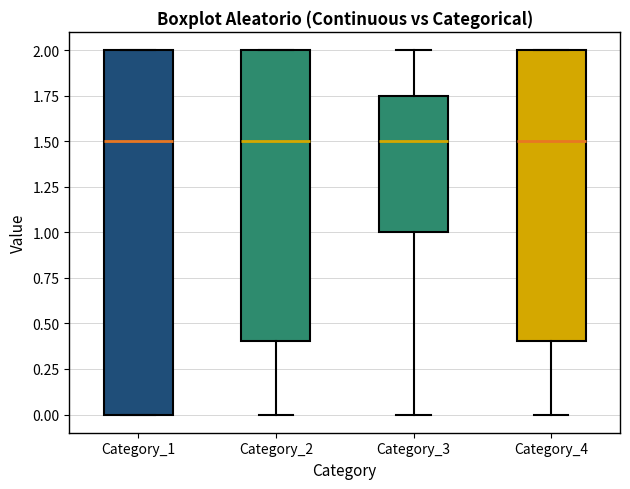

Where does the lower whisker of the box for Category_2 end on the y-axis? The values are not printed on the chart, so give them approximately, as read against the axis.

0.00